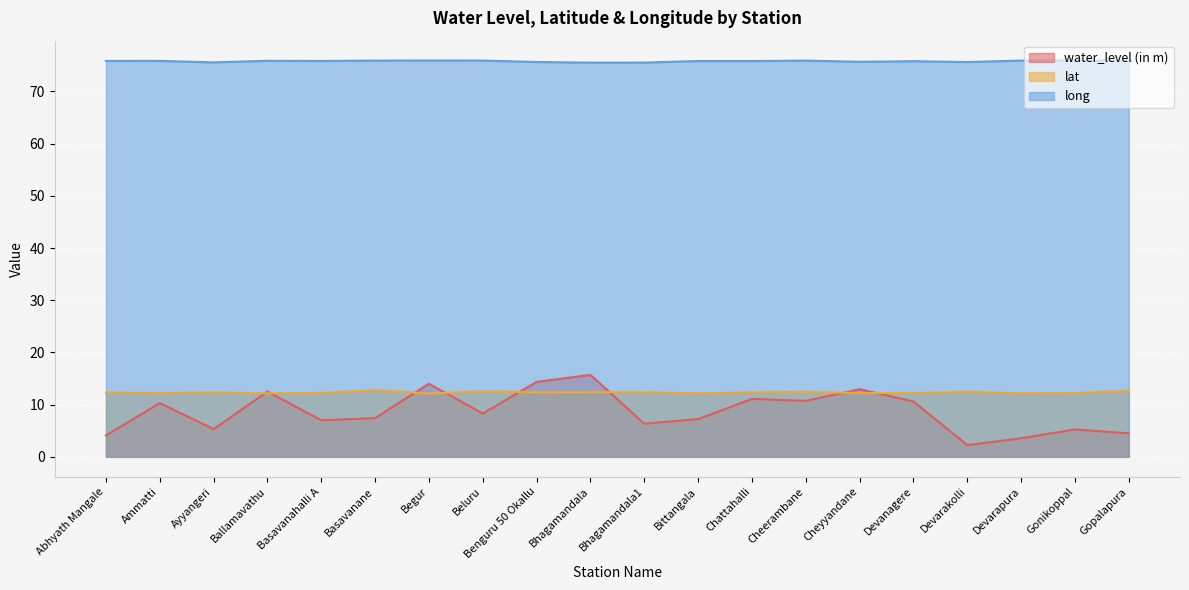

What is the total value across all series at Cheerambane?

99.1